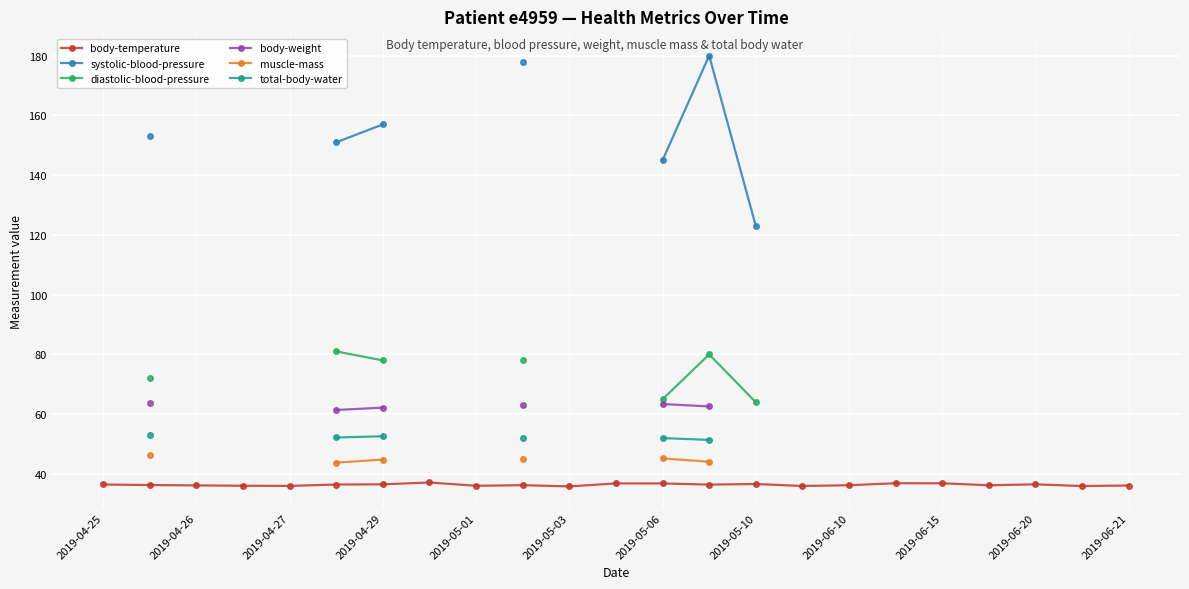

Count the number of data series in this chart.

6